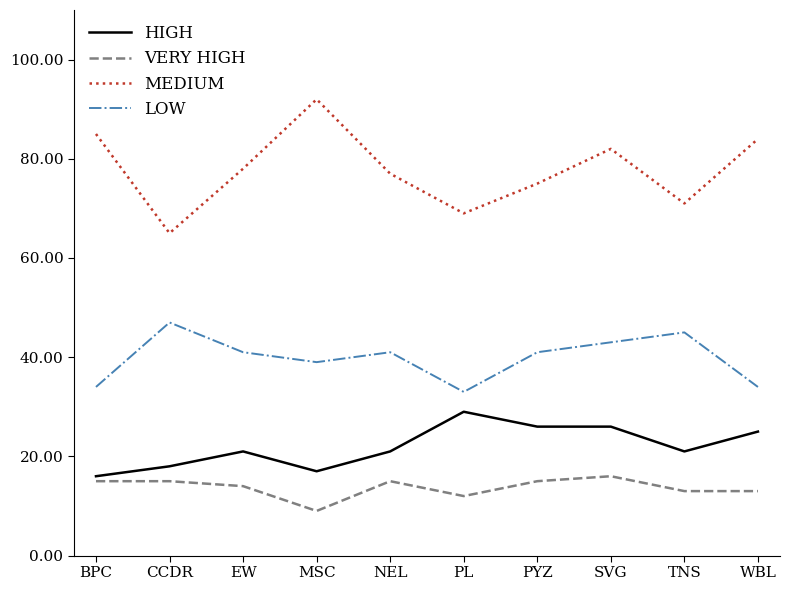

What are all the series names shown in the legend?

HIGH, VERY HIGH, MEDIUM, LOW